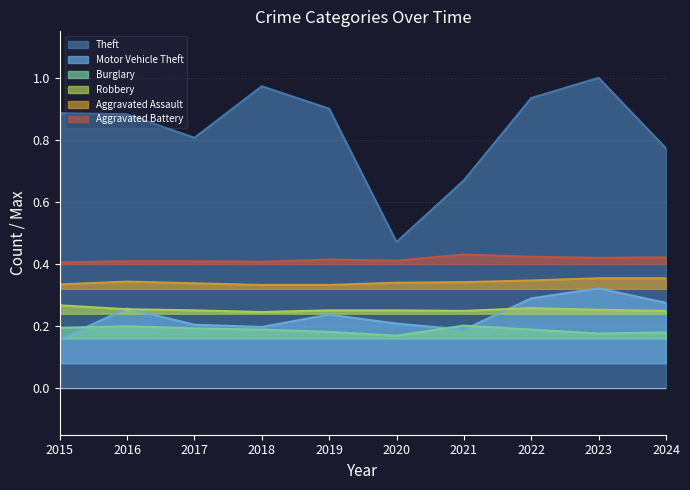

Which series has the largest total across all categories?

Theft